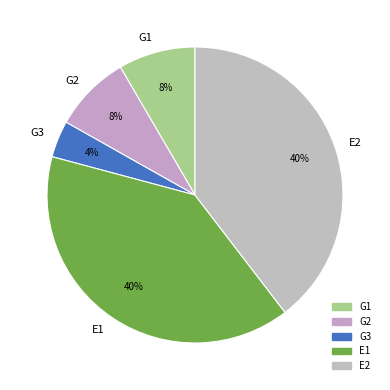

Is it true that G2 is 17% of the pie?

False